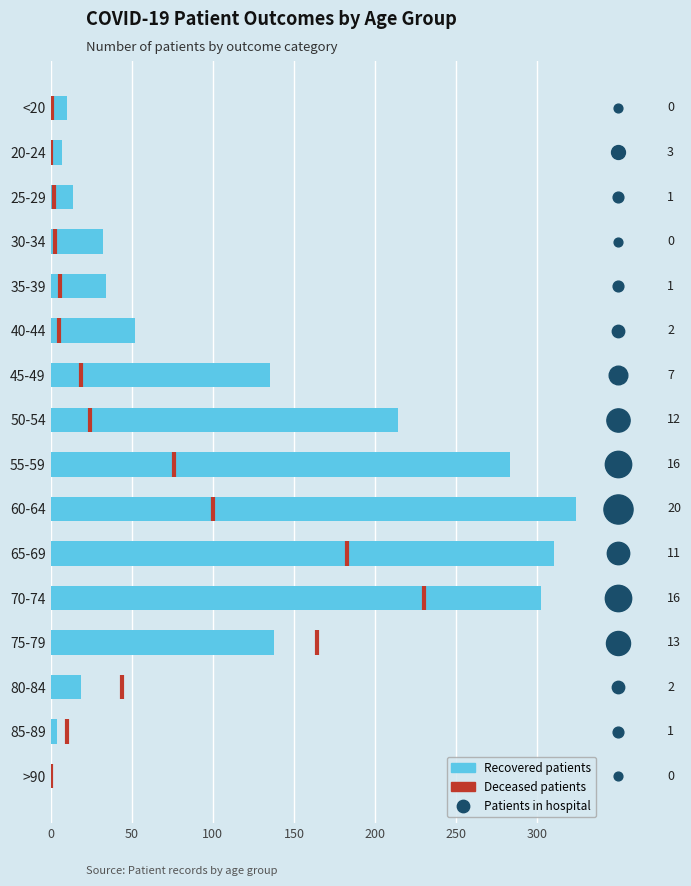

What is the ratio of the value at 25-29 to the value at 50-54?

0.1